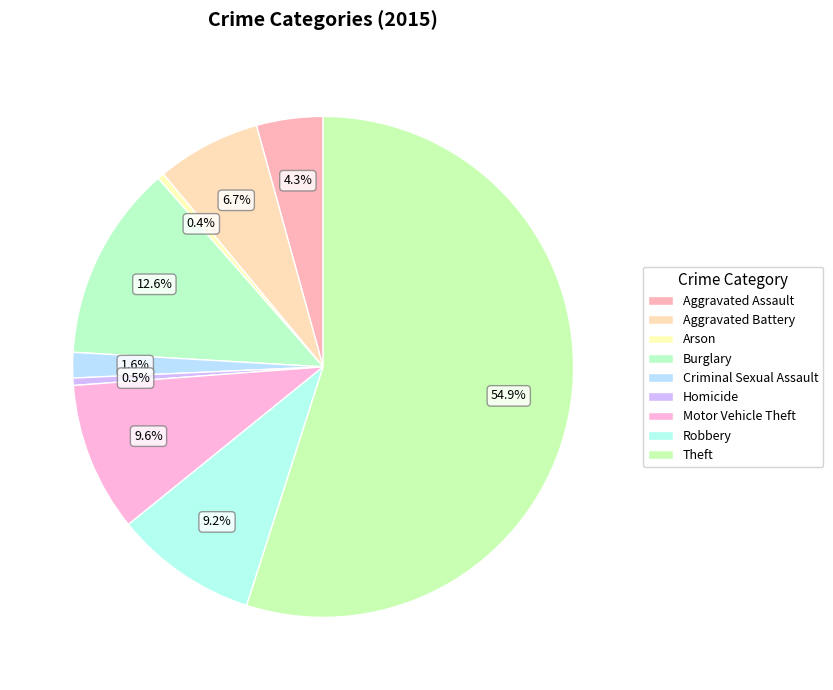

What percentage is the Robbery slice, to the nearest percent?

9%